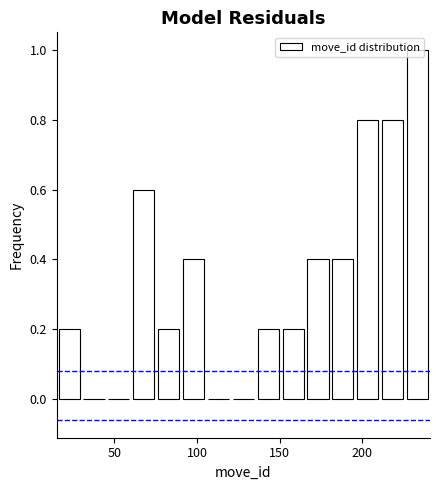

Read against the x-axis, roughly where is the centre of the tallest bar?

235